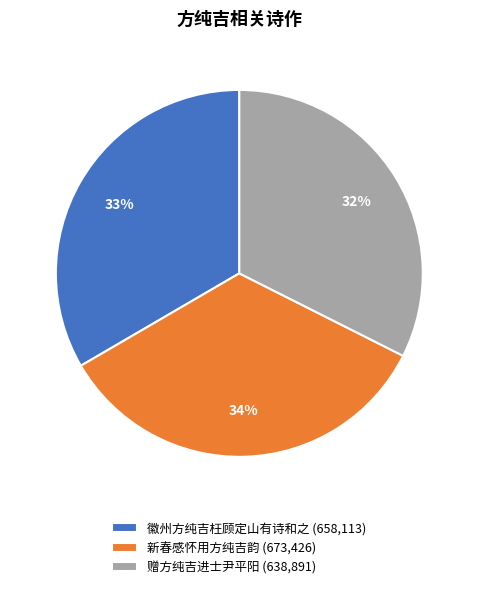

To the nearest percent, what is the average slice percentage?

33%